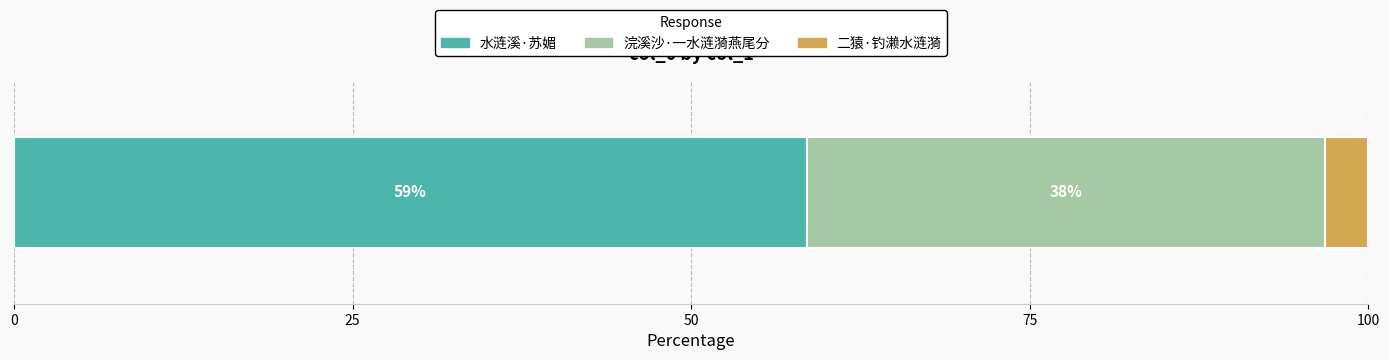

What are all the series names shown in the legend?

水涟溪·苏媚, 浣溪沙·一水涟漪燕尾分, 二猿·钓濑水涟漪